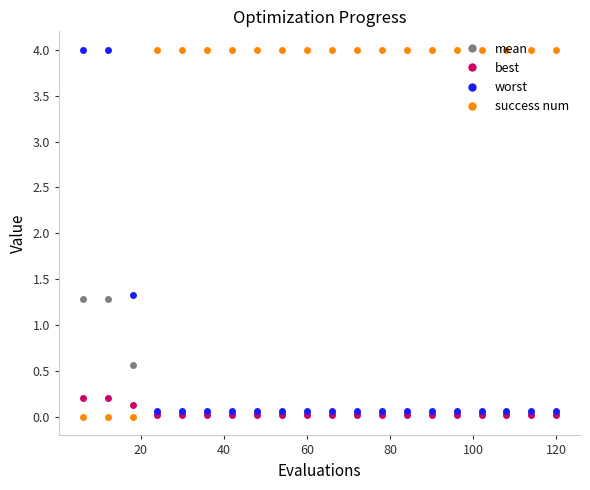

What is the maximum value shown in the chart?

4.0